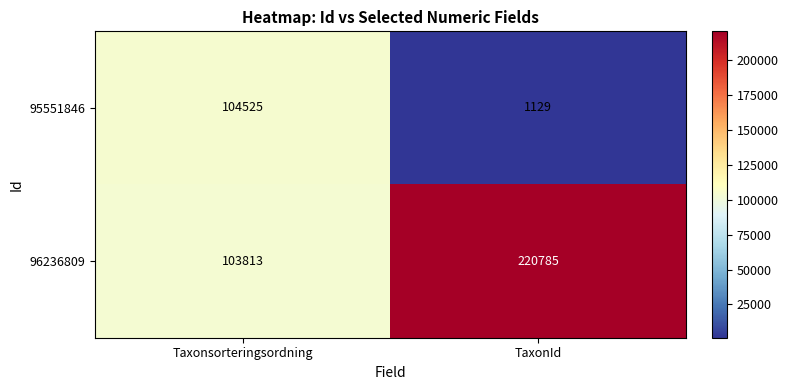

Which series has the largest range (max minus min)?

96236809